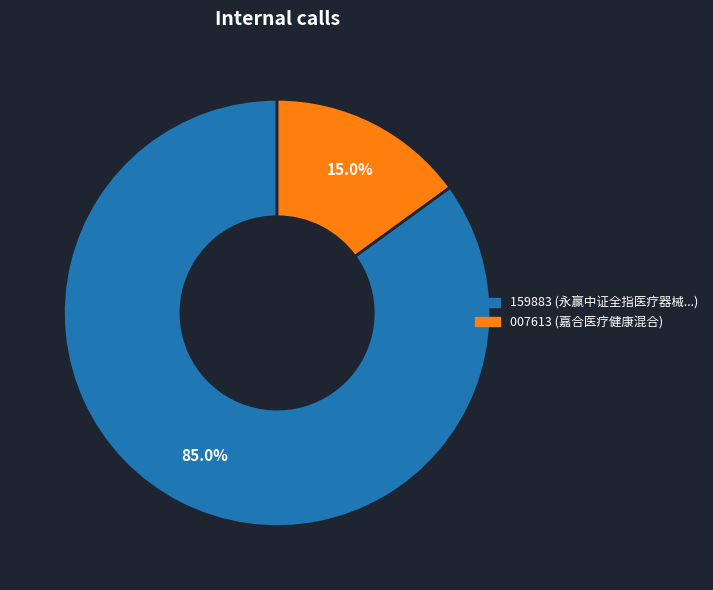

Is there any slice that represents more than half of the pie?

Yes